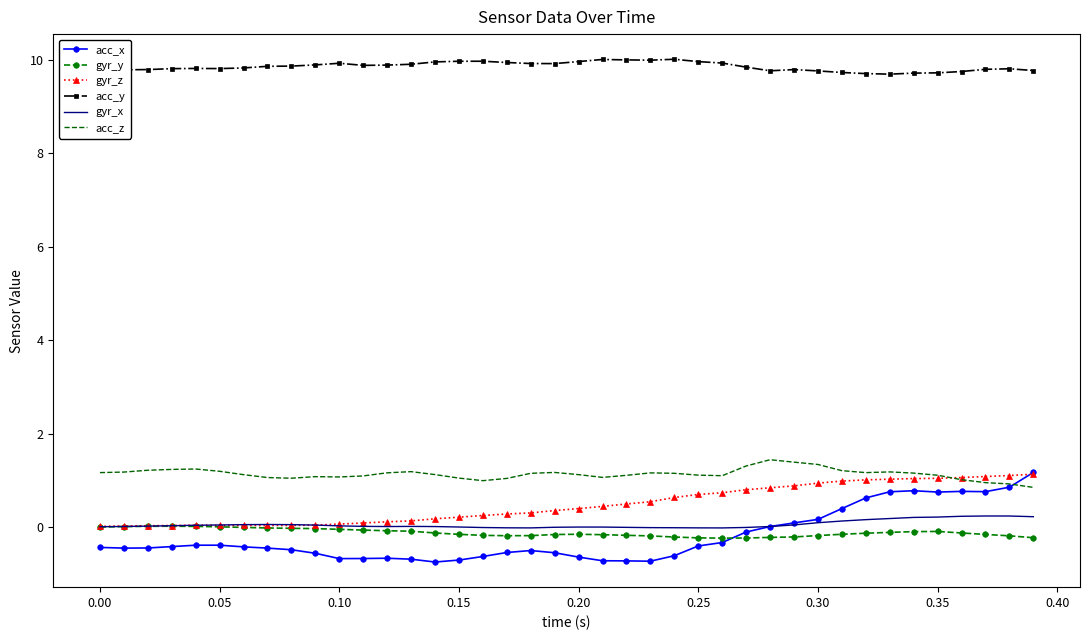

True or false: gyr_x and acc_y intersect in this chart.

False